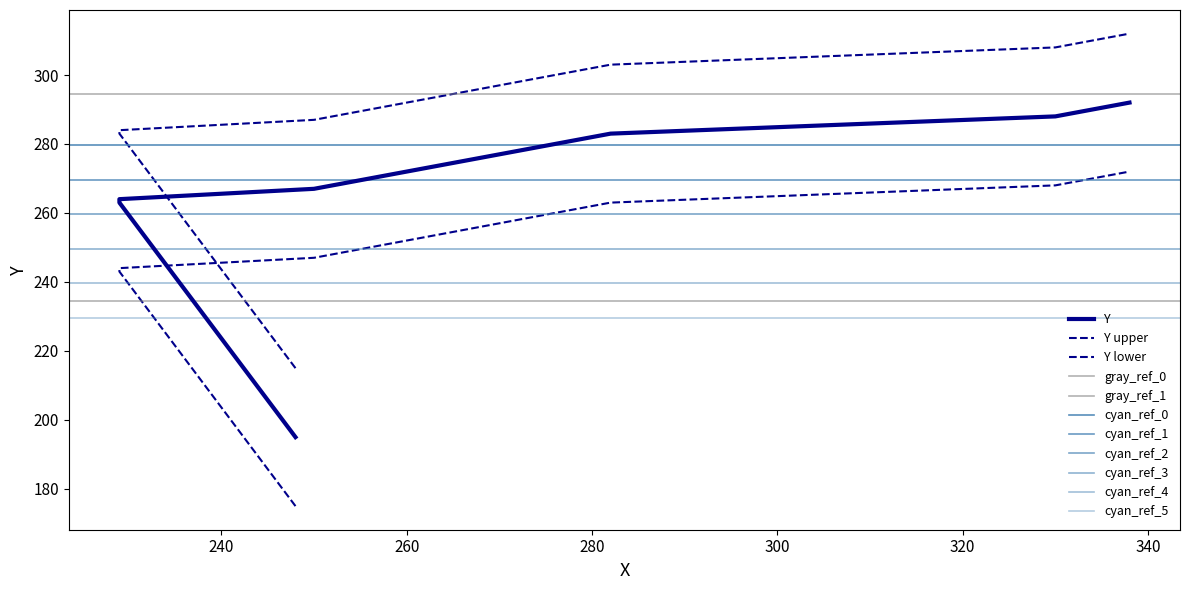

Between 250 and 330, which is larger?

330